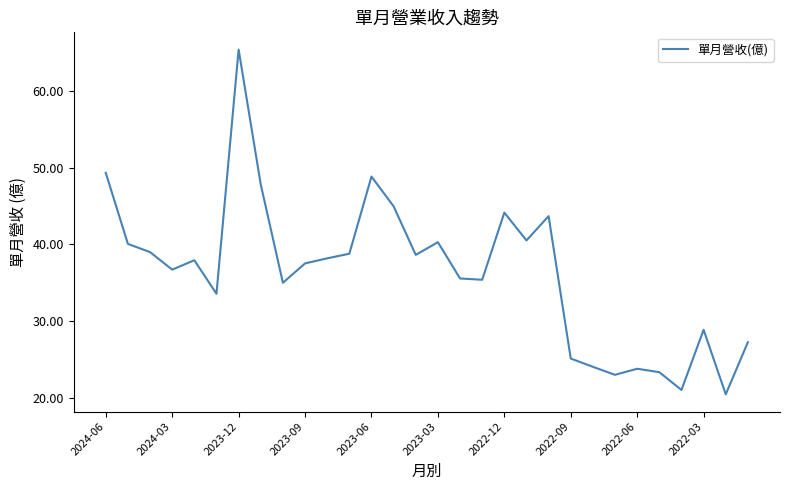

What is the difference between the second highest and minimum values?

28.8